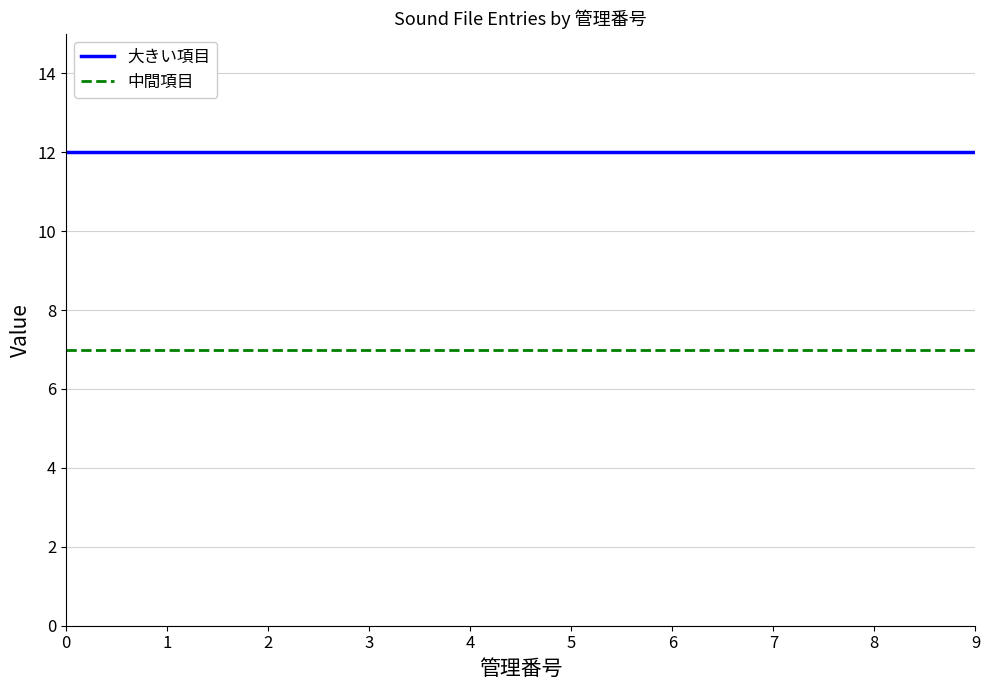

What are all the series names shown in the legend?

大きい項目, 中間項目